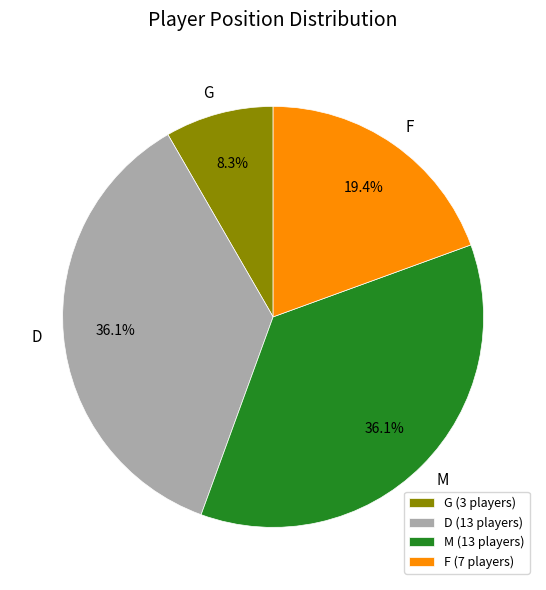

The F slice represents 19% of the pie. True or false?

True